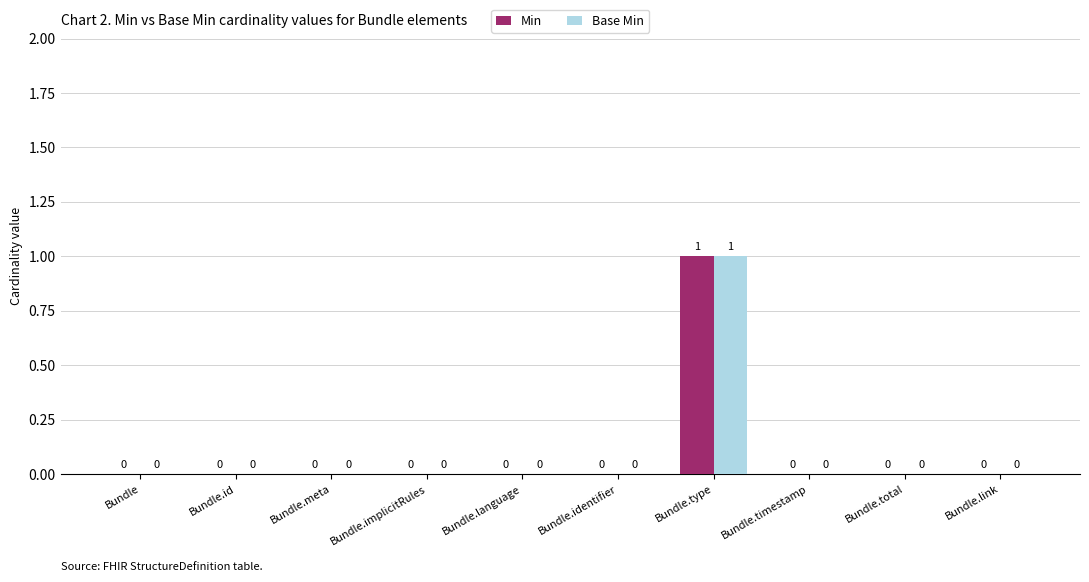

At which category is the sum across all series the highest?

Bundle.type